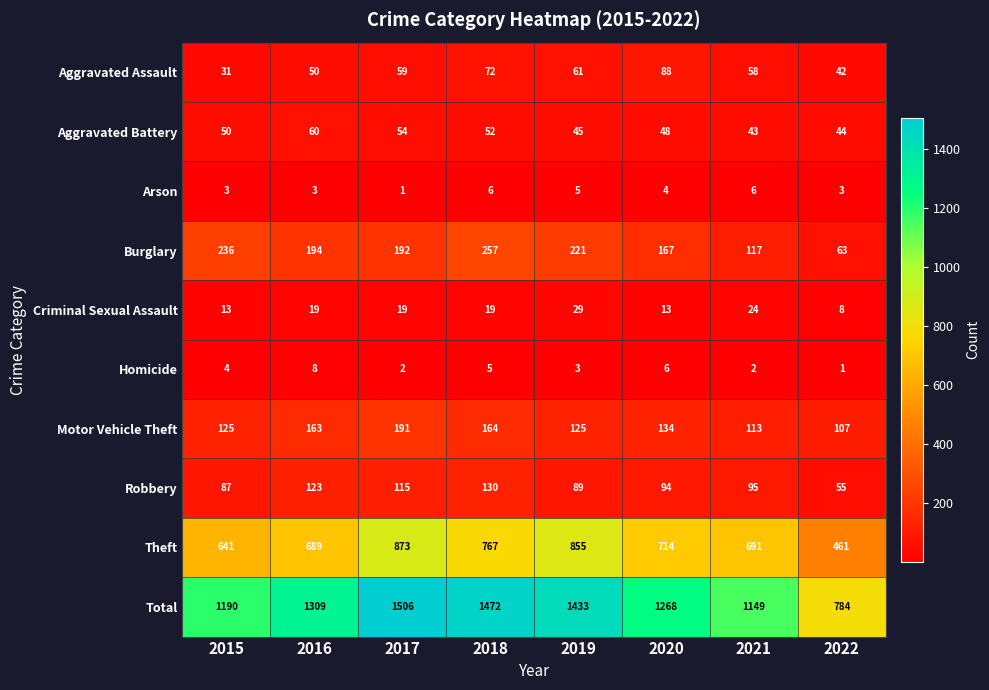

Count the number of categories in the chart.

8